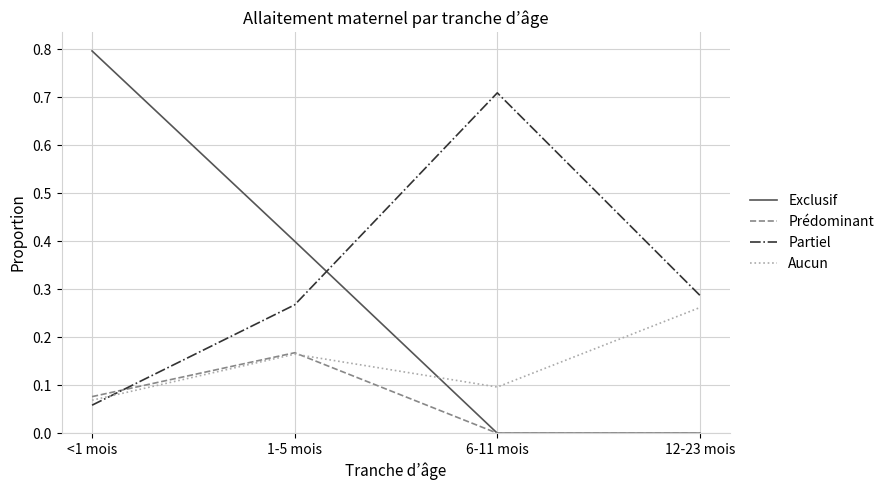

What is the total value across all series at 6-11 mois?

0.8